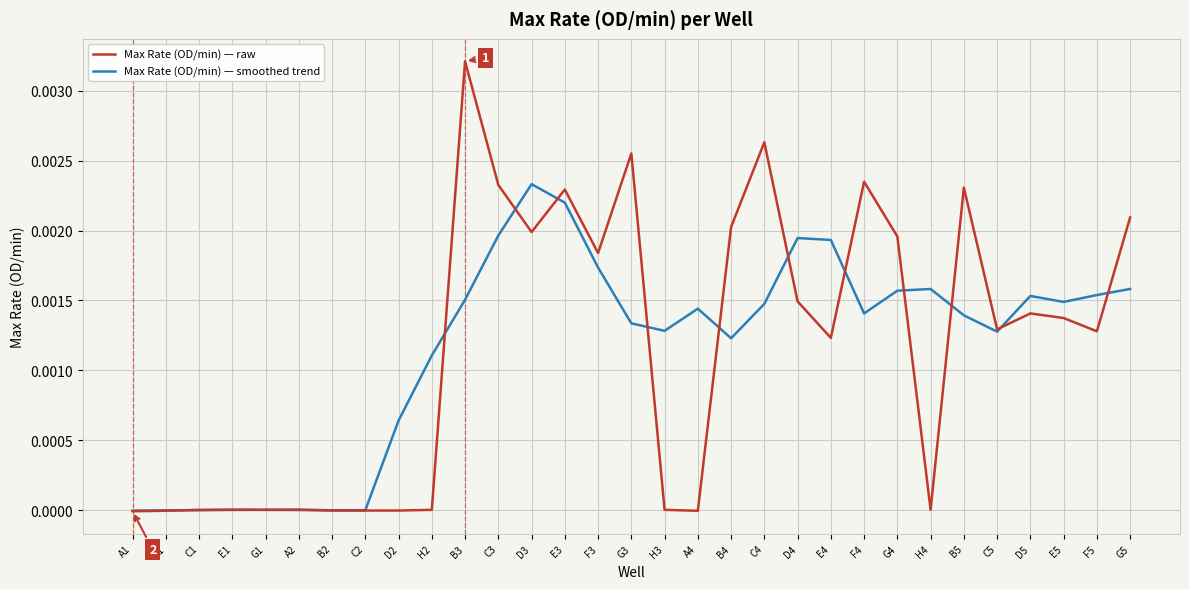

Which series has the largest range (max minus min)?

Max Rate (OD/min) — raw